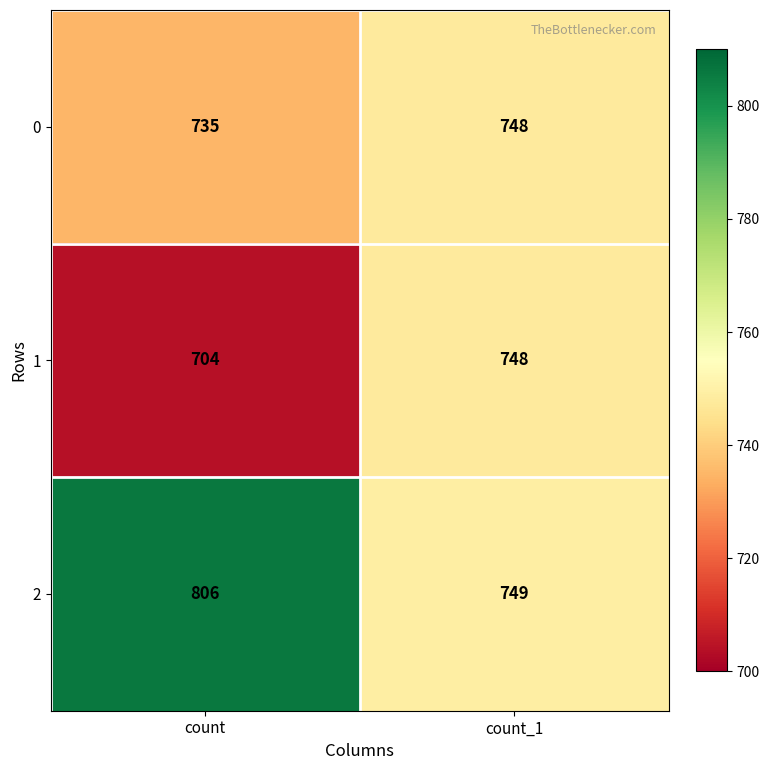

Rank the series by their average value, from highest to lowest.

2, 0, 1